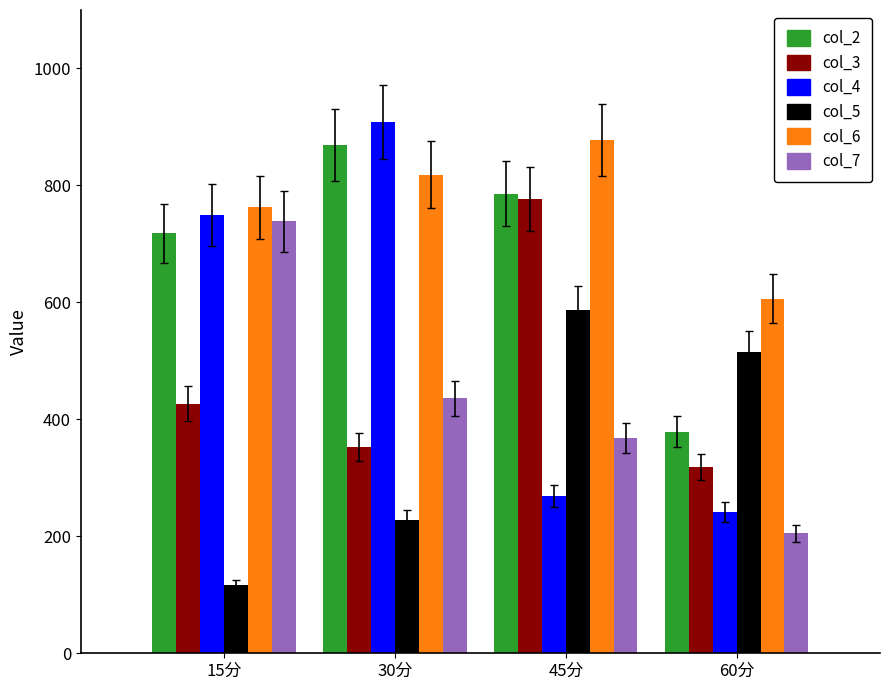

The value of col_2 at 60分 is 616.4. True or false?

False